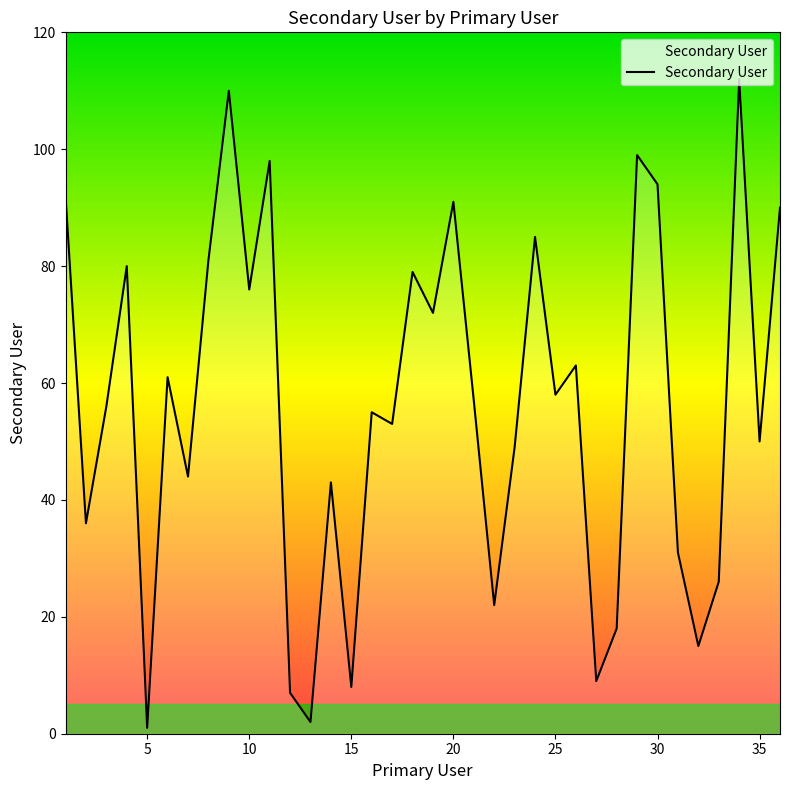

Does the chart display data point markers on the line(s)?

No